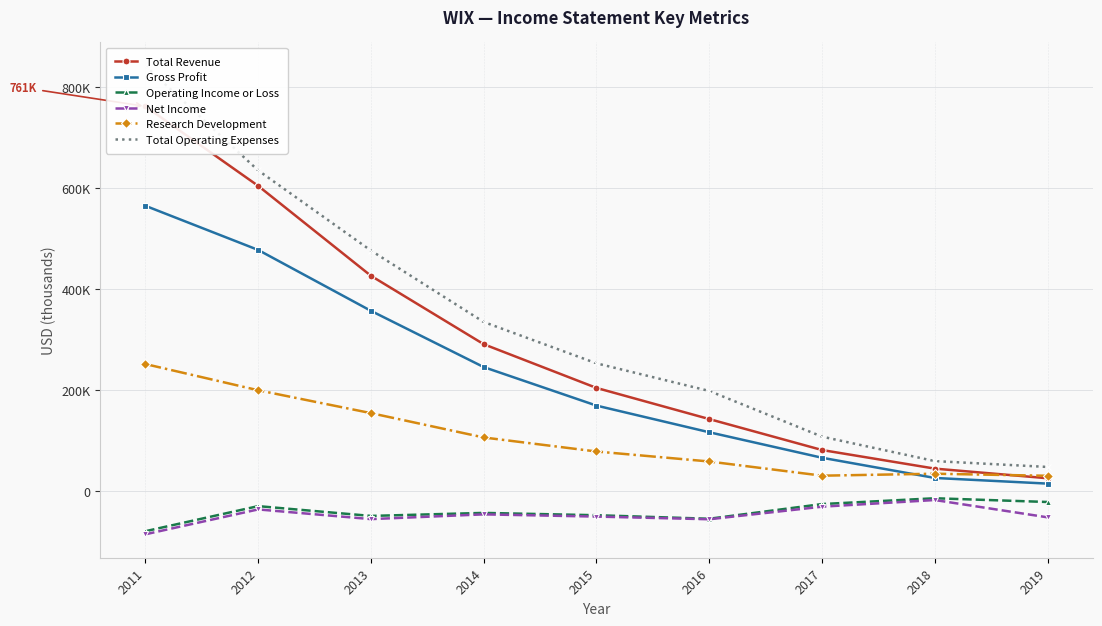

What is the spread (max minus min) of values at 2015?

303500